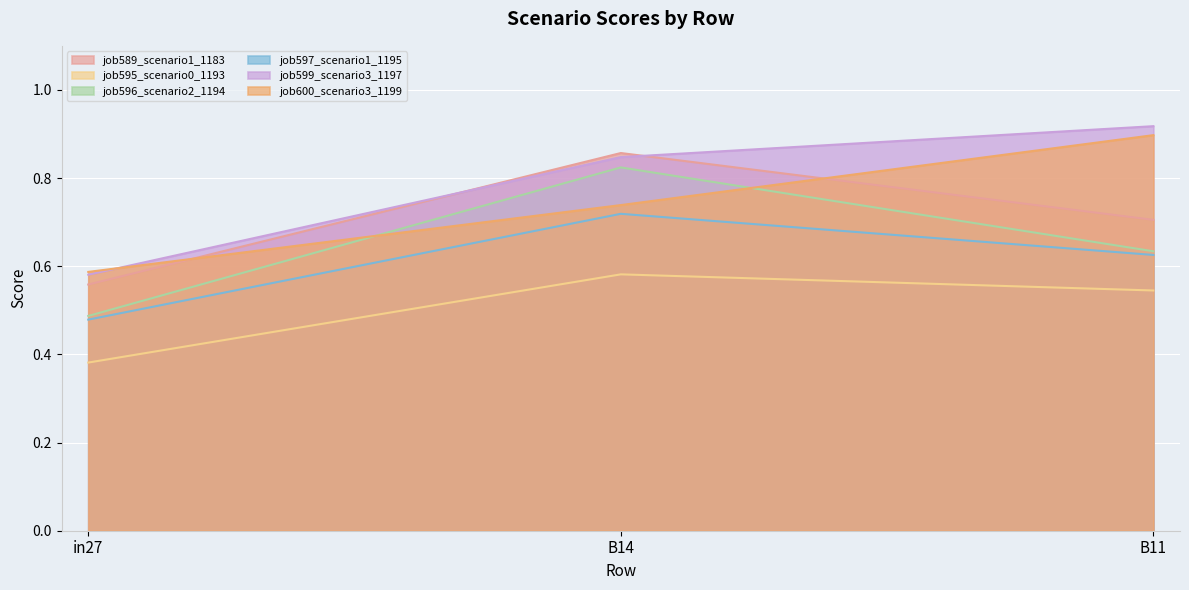

What is the label of the 3rd point from the right?

in27